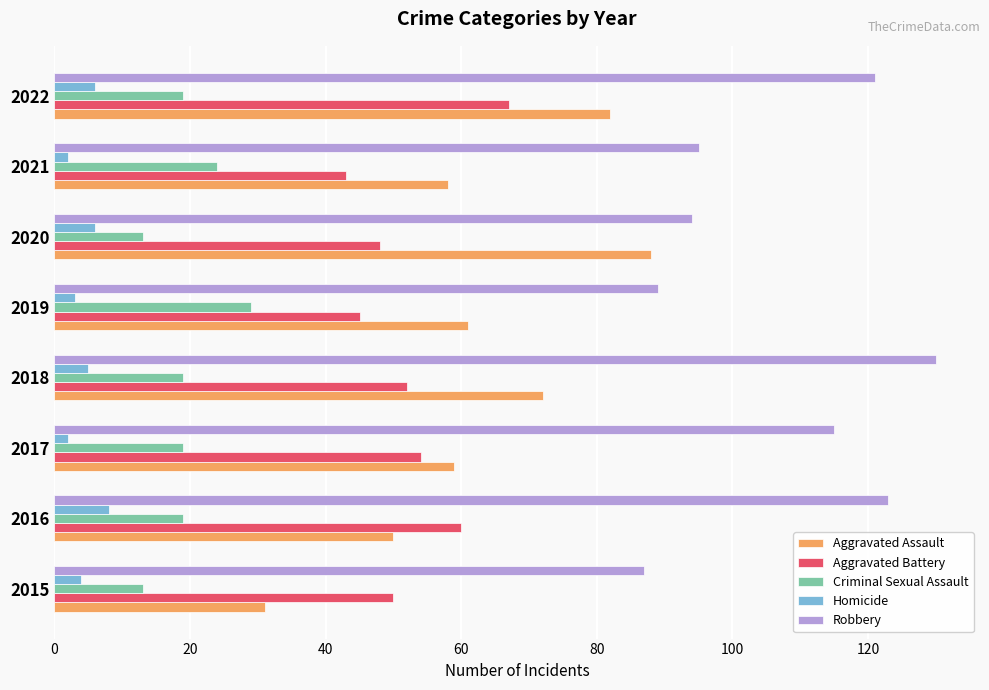

How many values in the Robbery series are below 115?

4